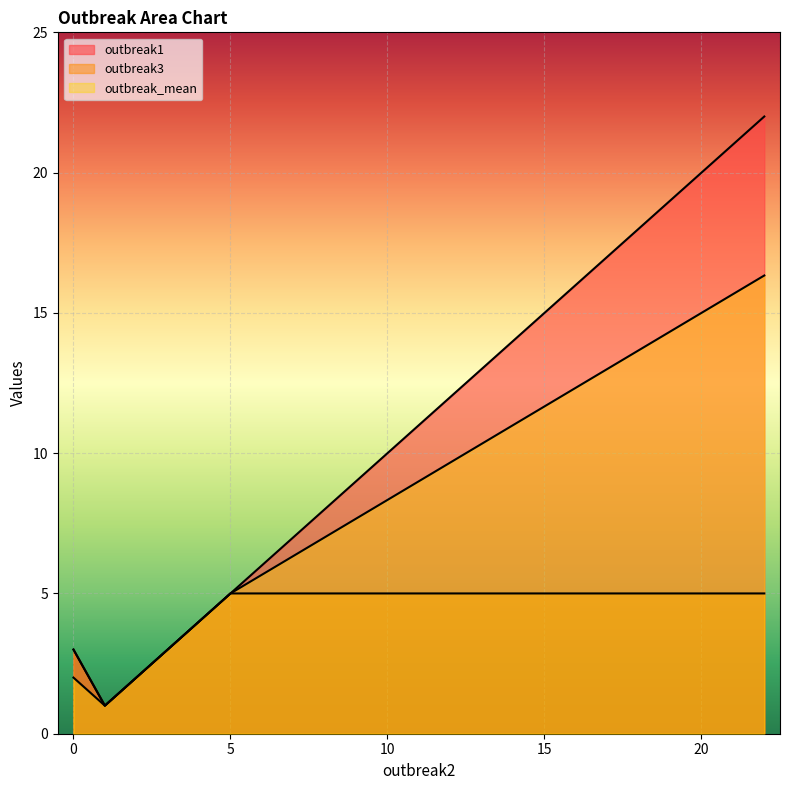

How many lines are shown in the chart?

3